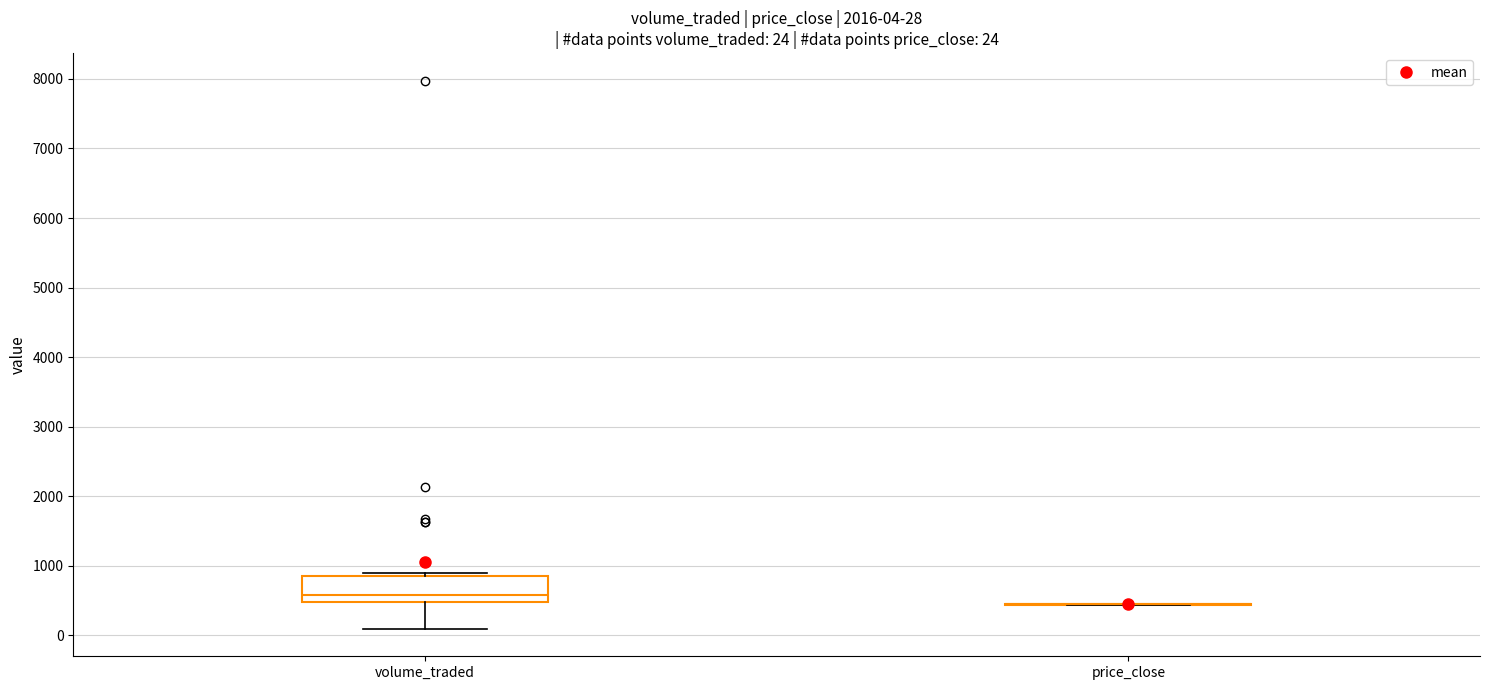

Comparing the boxes themselves (not the whiskers), which one is the tallest?

volume_traded